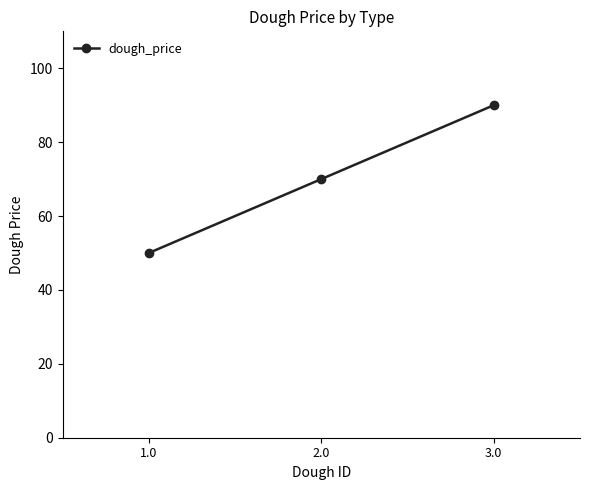

What is the difference between the second highest and minimum values?

20